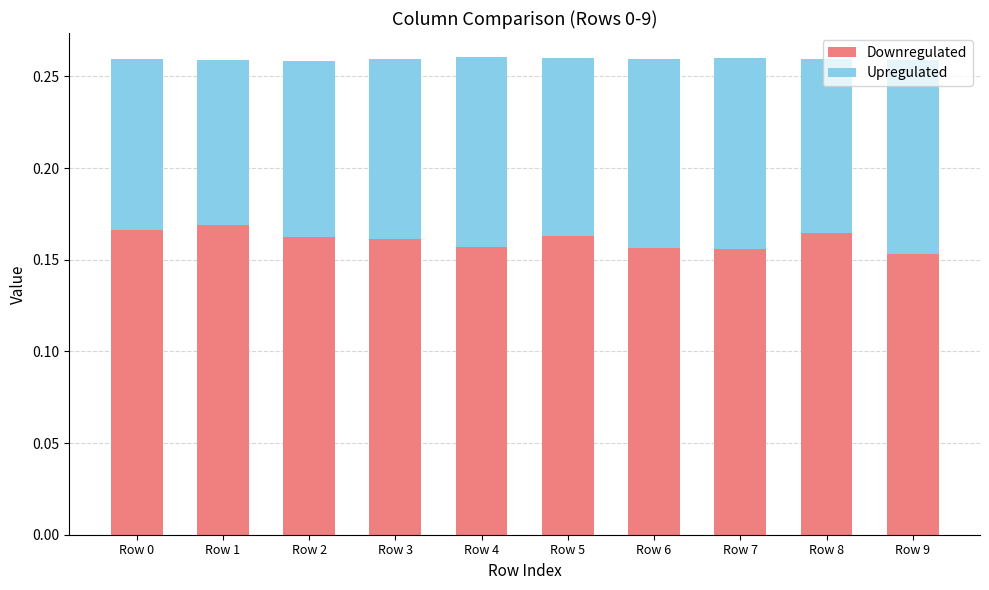

What is the total value across all series at Row 4?

0.3